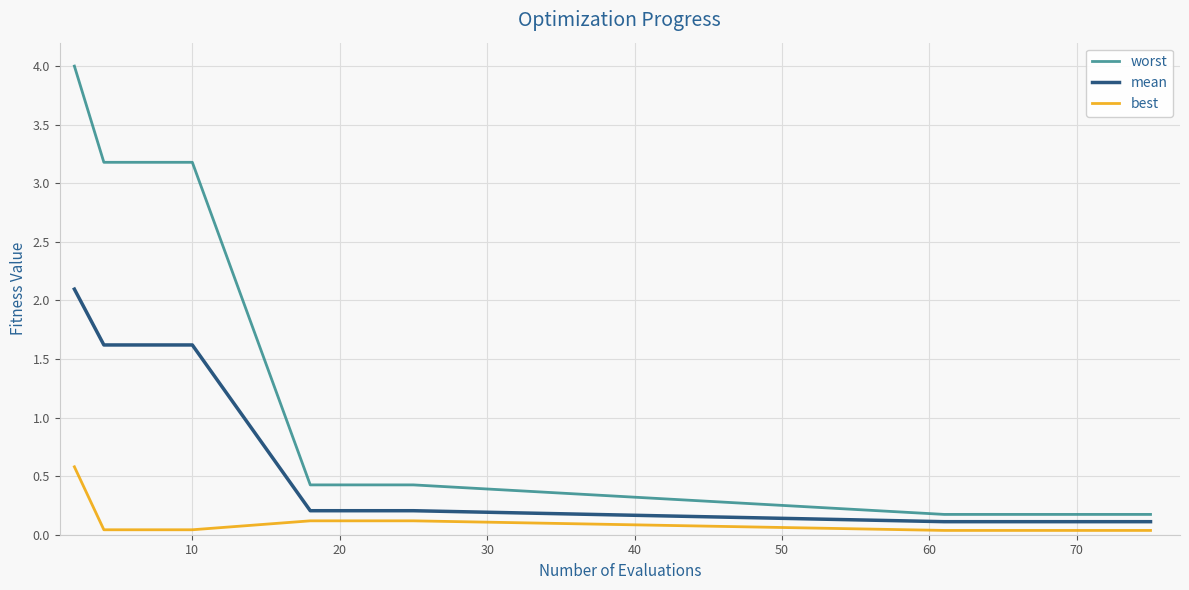

What is the maximum value shown in the chart?

4.0